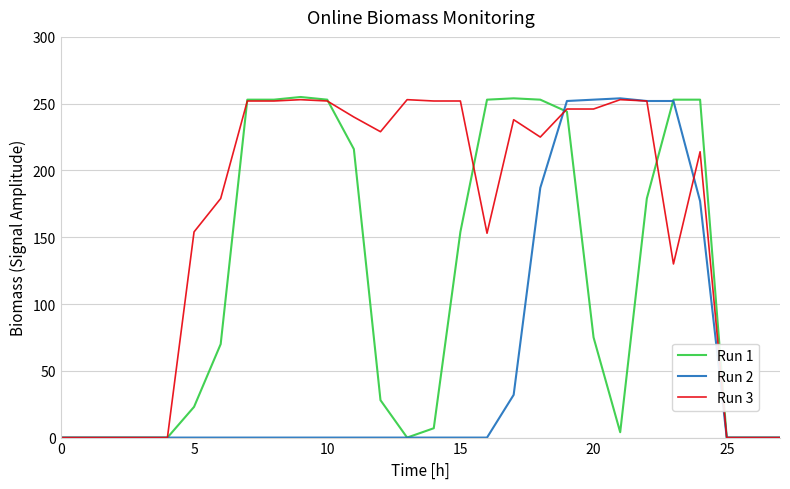

What is the maximum value shown in the chart?

255